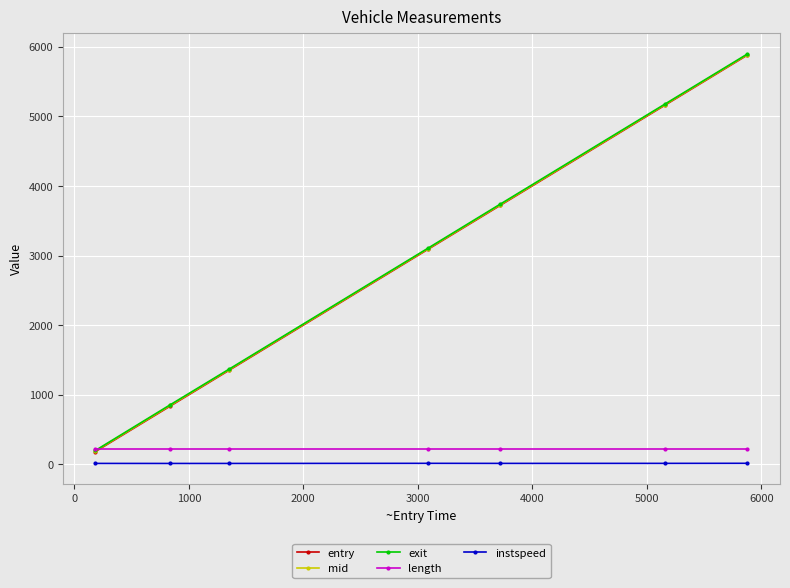

After their last crossing, which series has the higher values: entry or length?

entry